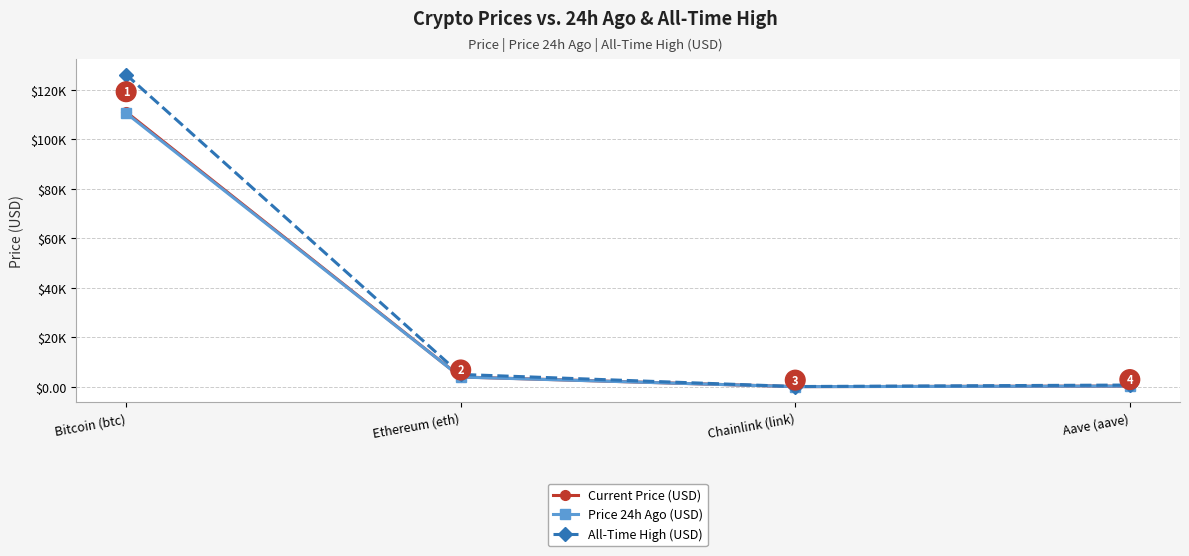

Rank the series at Bitcoin (btc) from lowest to highest value.

Price 24h Ago (USD), Current Price (USD), All-Time High (USD)